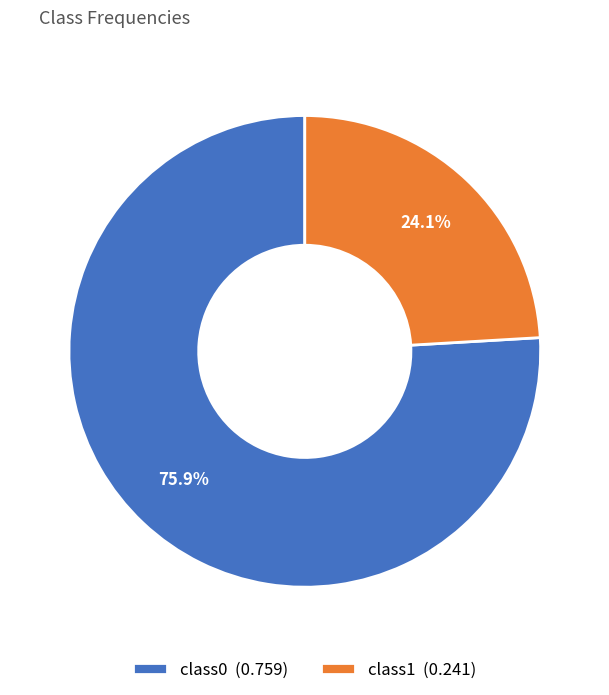

Does class1 (0.241) account for over 50% of the chart?

No